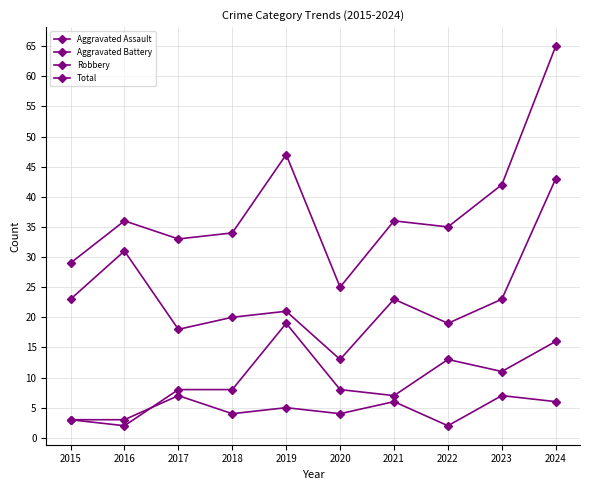

What is the value of the Aggravated Assault point at the 3rd from the left?

7